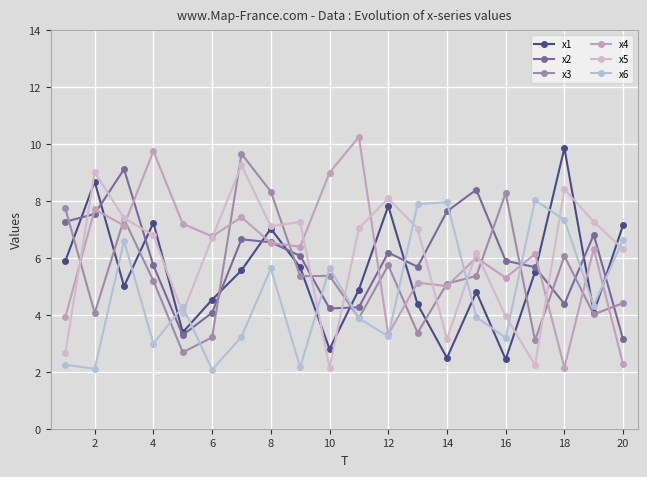

What are all the series names shown in the legend?

x1, x2, x3, x4, x5, x6